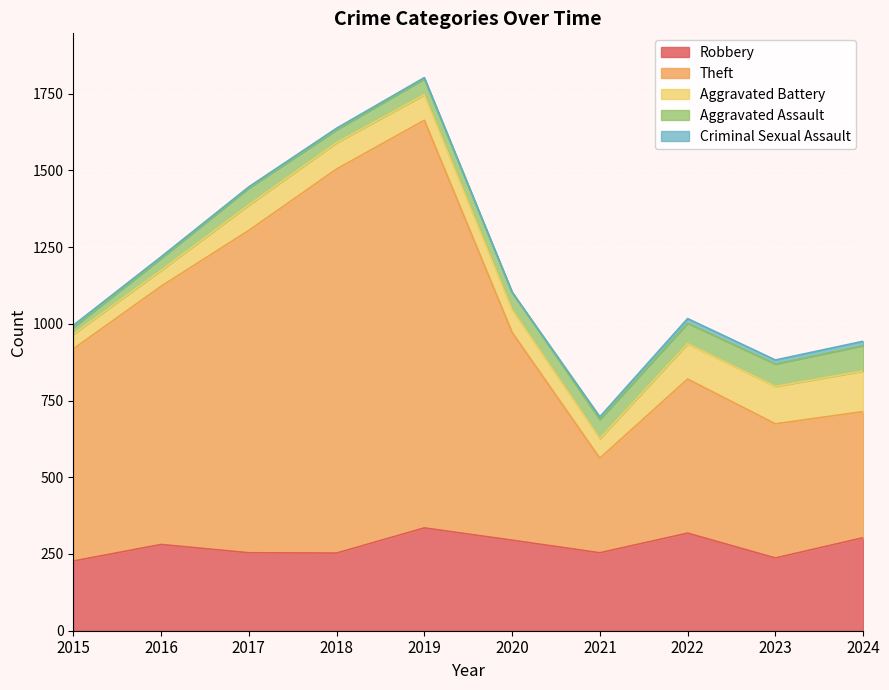

At how many categories does at least one series exceed 281?

10